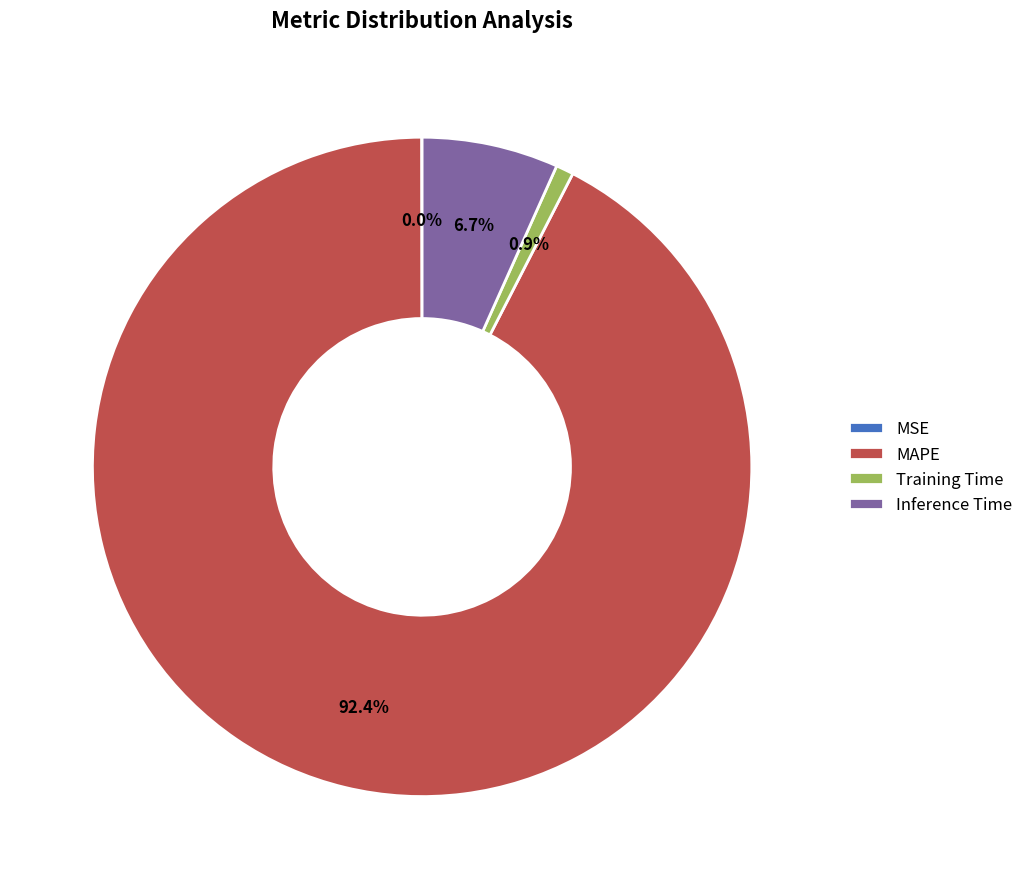

How much of the chart is everything except Training Time?

99.1%